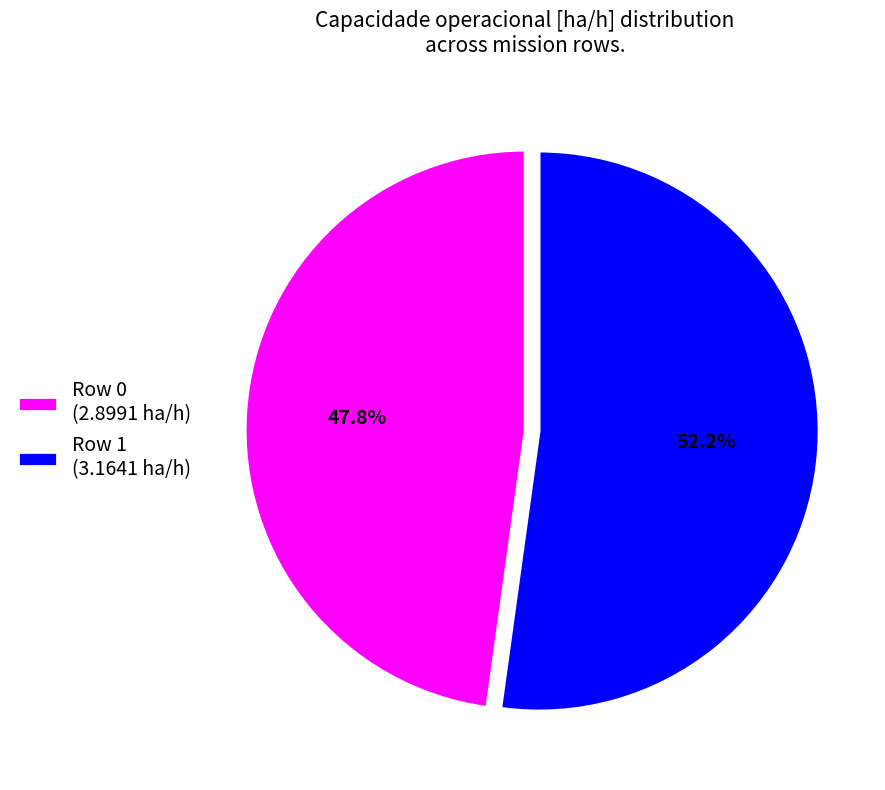

Is the sum of Row 1 and Row 0 greater than half?

Yes